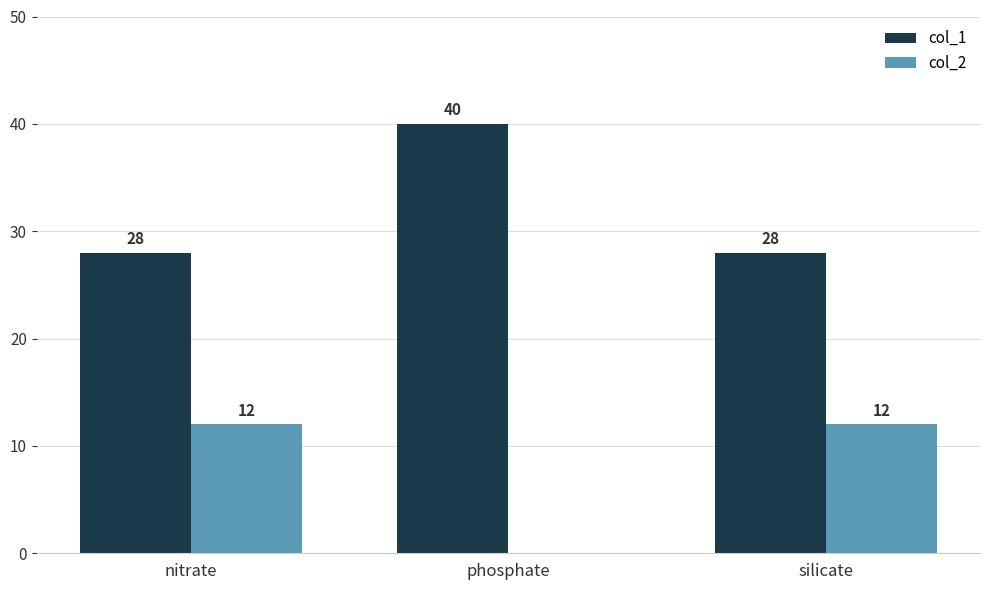

How many series are shown in this chart?

2